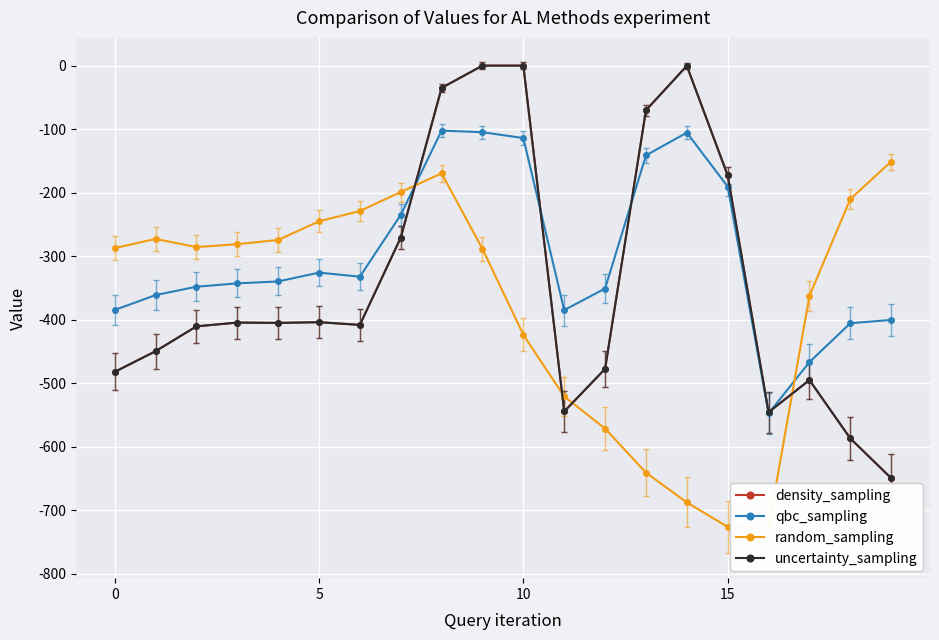

What is the label of the 6th point from the right?

14